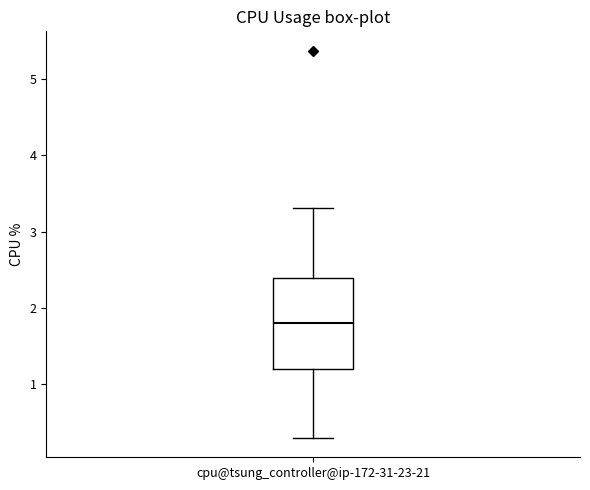

Transcribe this box plot: give where the median line is, the range the box spans, and where the two whiskers end, as read against the y-axis. The values are not printed on the chart, so give them approximately, as read against the axis.

median 1.8, box 1.2 to 2.4, whiskers 0.3 to 3.3